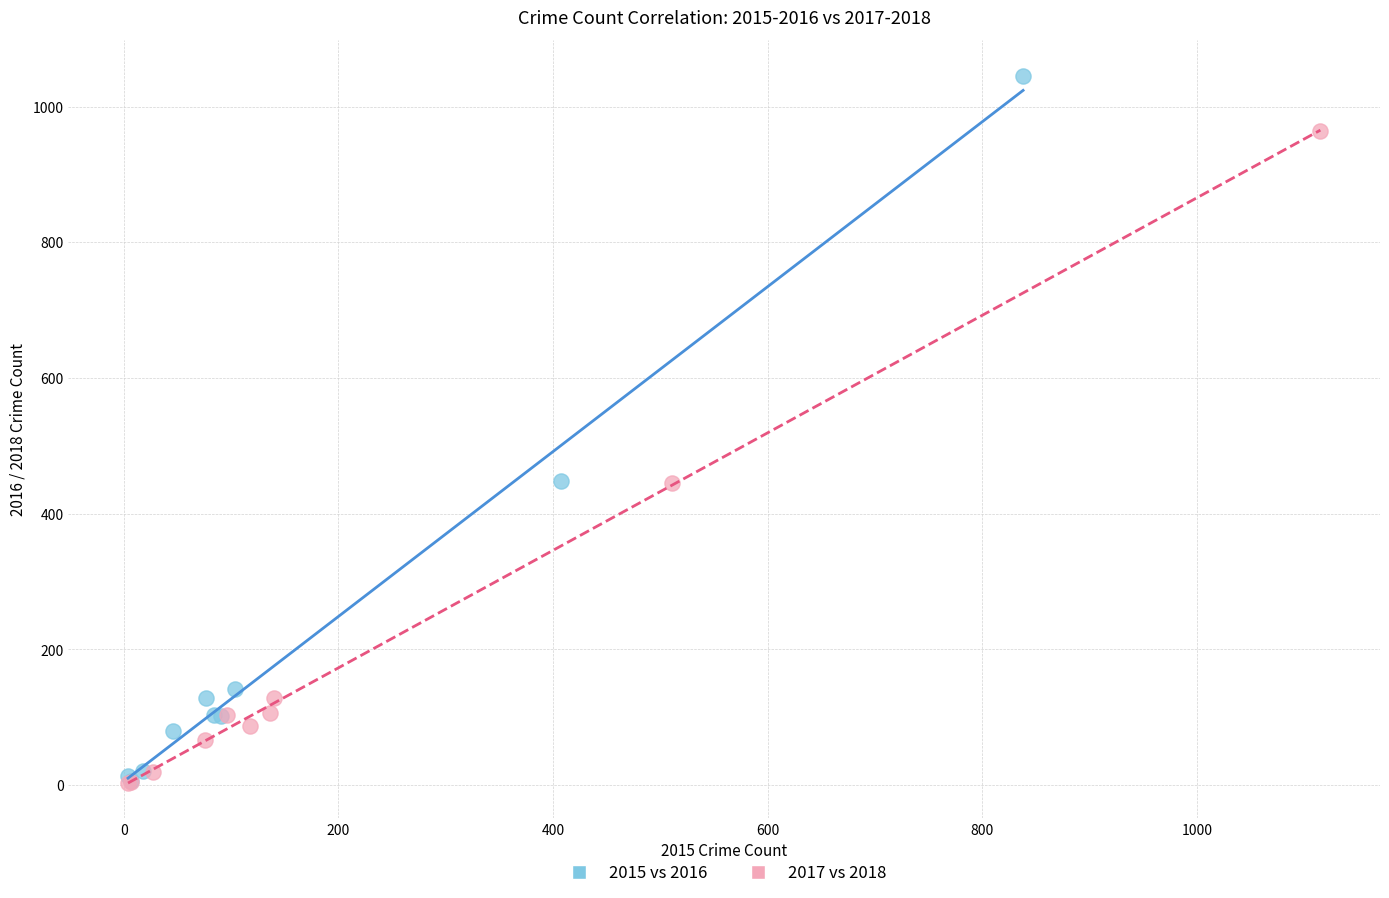

Which series has the widest spread of Y values?

2015 vs 2016